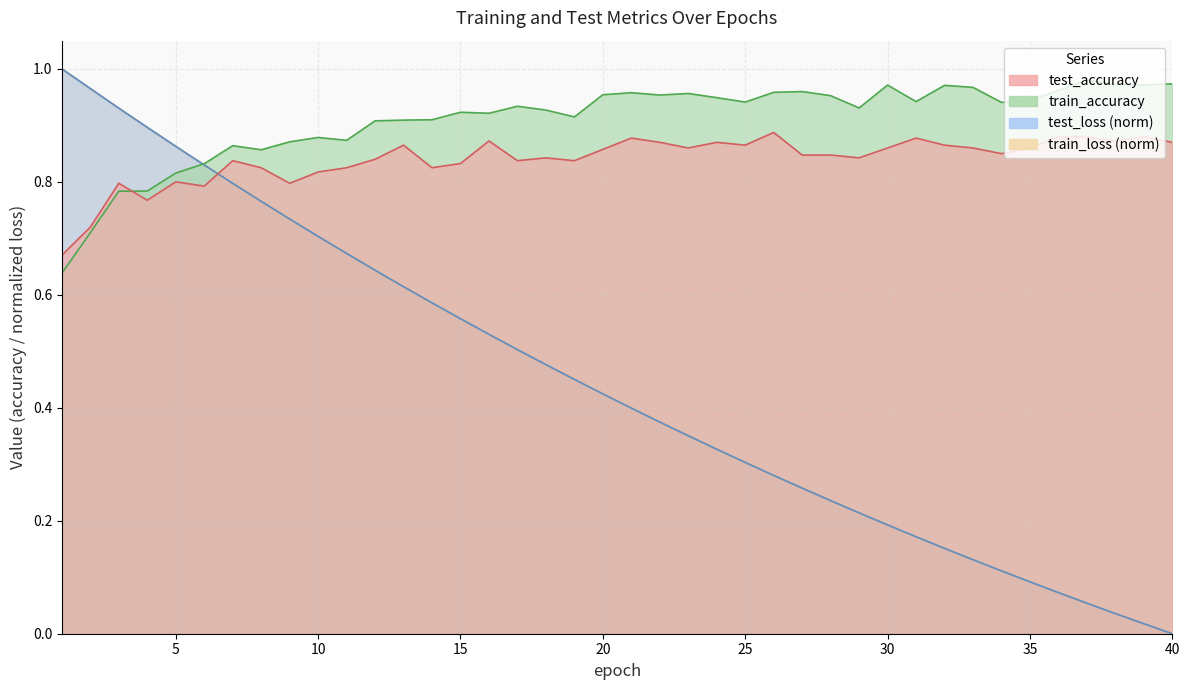

Reading left to right, extract all data points from this chart.

test_accuracy: 0.7	0.7	0.8	0.8	0.8	0.8	0.8	0.8	0.8	0.8	0.8	0.8	0.9	0.8	0.8	0.9	0.8	0.8	0.8	0.9	0.9	0.9	0.9	0.9	0.9	0.9	0.8	0.8	0.8	0.9	0.9	0.9	0.9	0.9	0.9	0.9	0.9	0.9	0.9	0.9
test_loss: 1.0	1.0	0.9	0.9	0.9	0.8	0.8	0.8	0.7	0.7	0.7	0.6	0.6	0.6	0.6	0.5	0.5	0.5	0.5	0.4	0.4	0.4	0.4	0.3	0.3	0.3	0.3	0.2	0.2	0.2	0.2	0.2	0.1	0.1	0.1	0.1	0.1	0.0	0.0	0.0
train_accuracy: 0.6	0.7	0.8	0.8	0.8	0.8	0.9	0.9	0.9	0.9	0.9	0.9	0.9	0.9	0.9	0.9	0.9	0.9	0.9	1.0	1.0	1.0	1.0	0.9	0.9	1.0	1.0	1.0	0.9	1.0	0.9	1.0	1.0	0.9	0.9	1.0	1.0	1.0	1.0	1.0
train_loss: 1.0	1.0	0.9	0.9	0.9	0.8	0.8	0.8	0.7	0.7	0.7	0.6	0.6	0.6	0.6	0.5	0.5	0.5	0.5	0.4	0.4	0.4	0.4	0.3	0.3	0.3	0.3	0.2	0.2	0.2	0.2	0.2	0.1	0.1	0.1	0.1	0.1	0.0	0.0	0.0